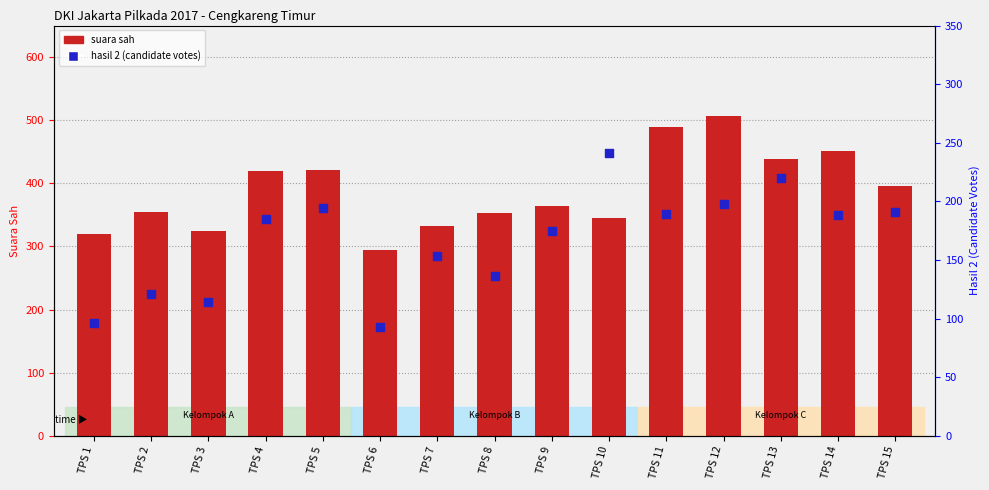

What is the total value across all series at TPS 12?

704